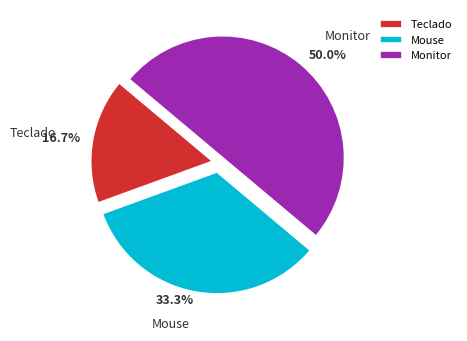

Count the number of slices in the pie.

3